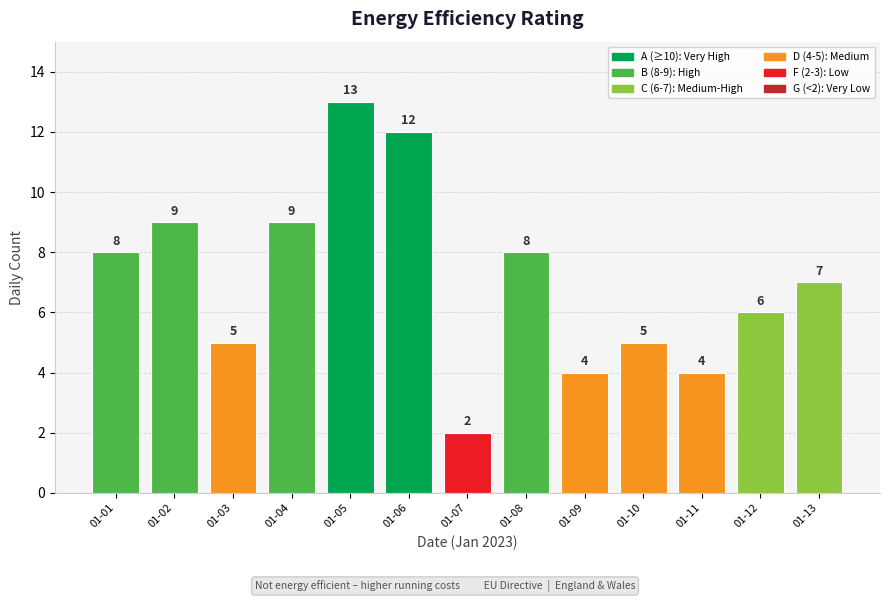

What is the value of the 8th bar from the left?

8